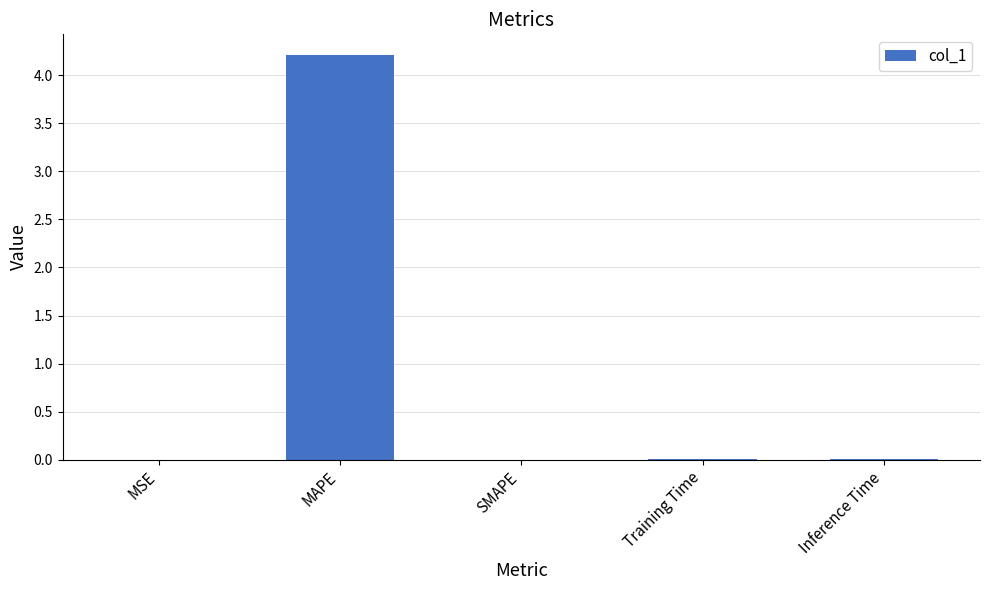

Which category has the highest value across all series?

MAPE